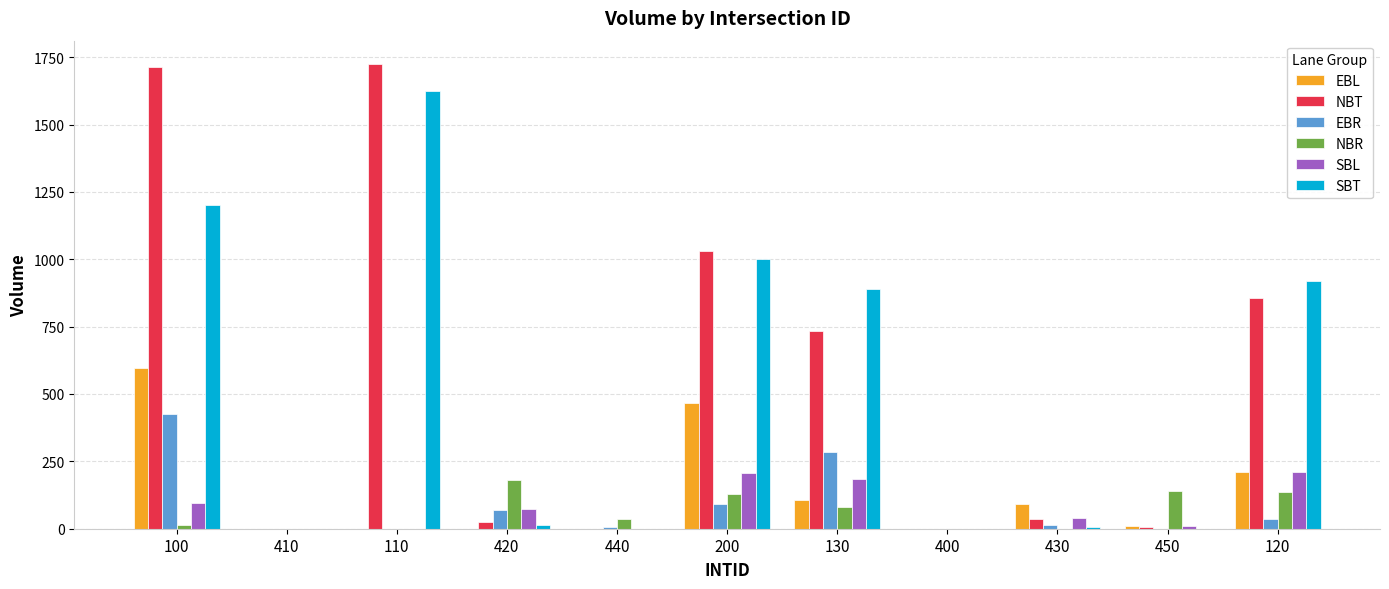

What is the total value across all series at 130?

2280